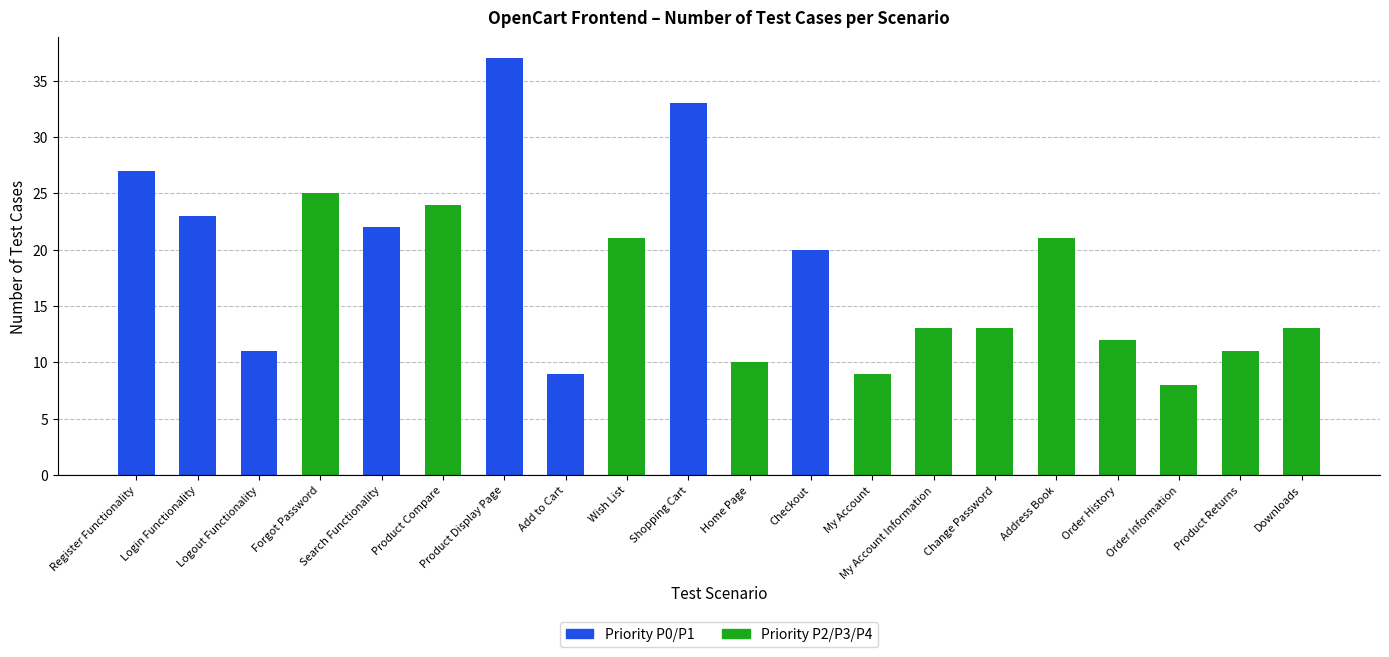

What is the value of the 17th bar from the left?

12